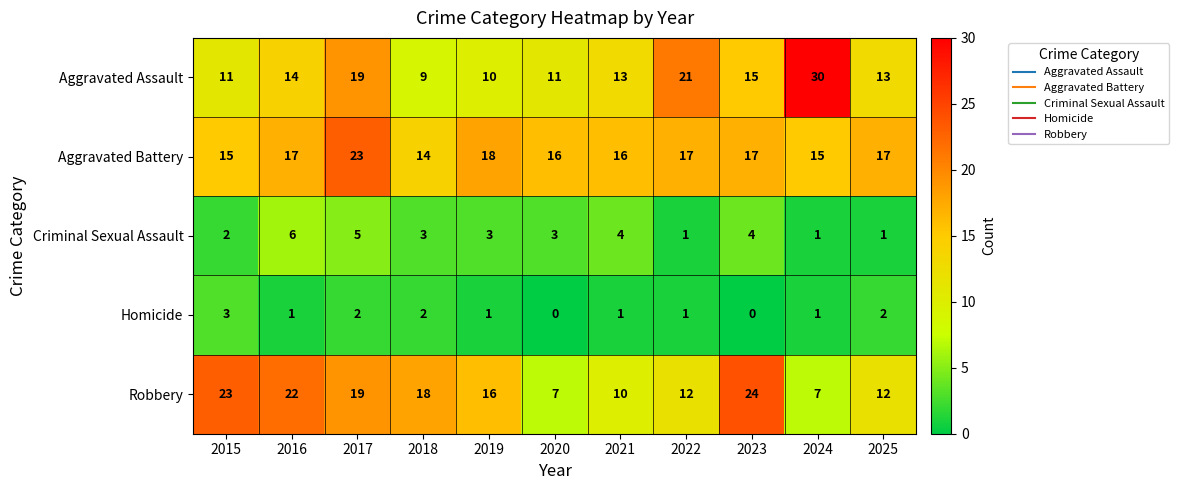

What is the sum of all Homicide values?

14